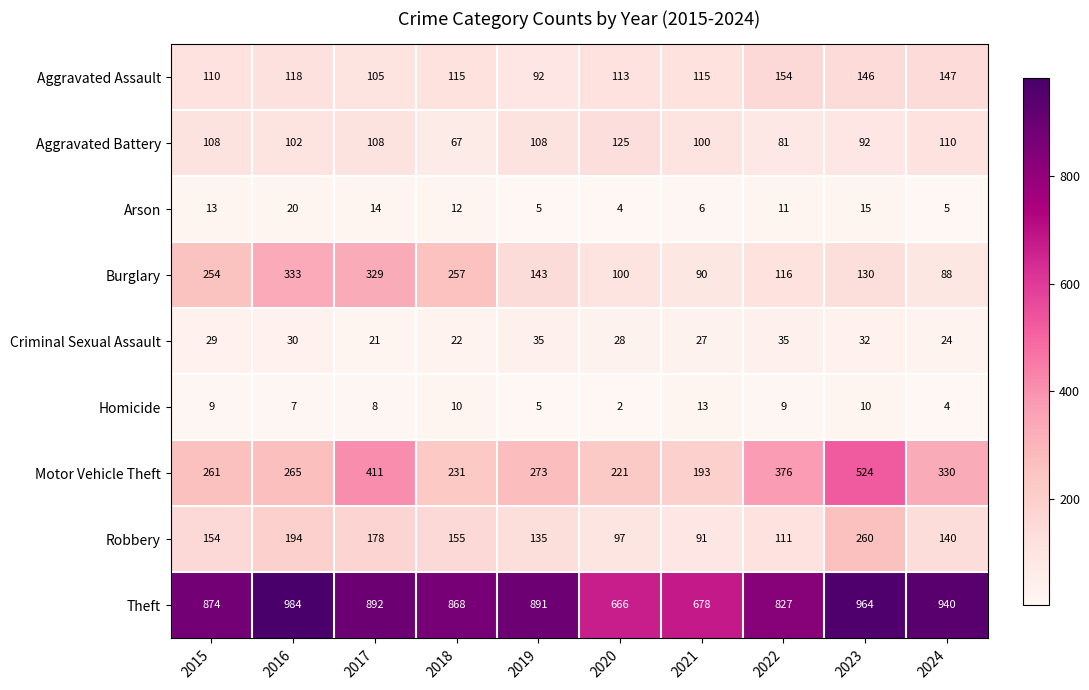

How many distinct data groups are displayed?

9